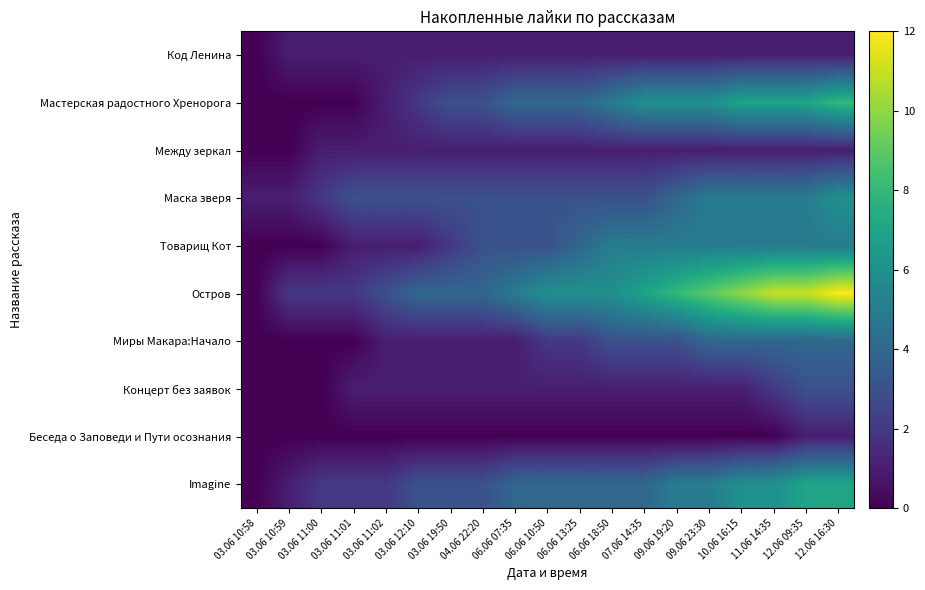

What is the difference between the highest and lowest values at 06.06 07:35?

5